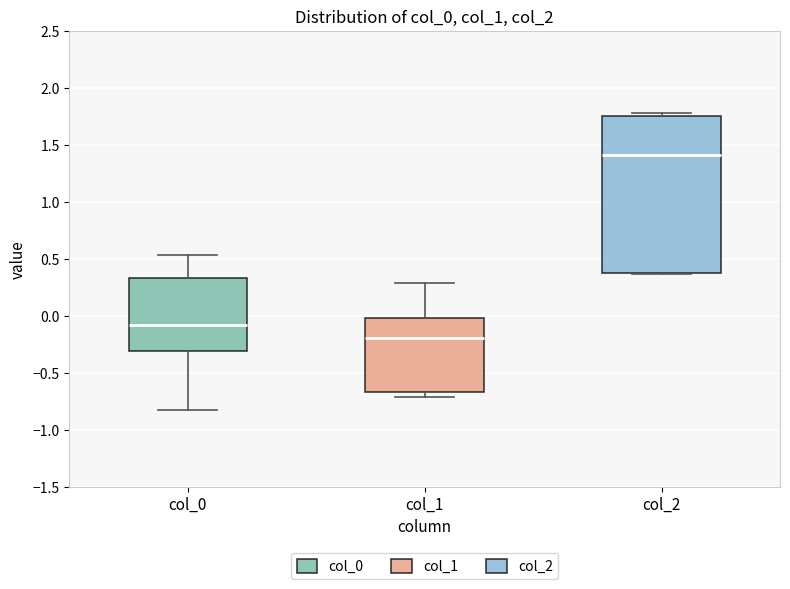

Reading left to right, read every box against the y-axis: the position of its median line, the range the box covers, and the ends of its whiskers. The values are not printed on the chart, so give them approximately, as read against the axis.

col_0: median -0.10, box -0.30 to 0.35, whiskers -0.80 to 0.55
col_1: median -0.20, box -0.65 to 0.00, whiskers -0.70 to 0.30
col_2: median 1.40, box 0.40 to 1.75, whiskers 0.35 to 1.80